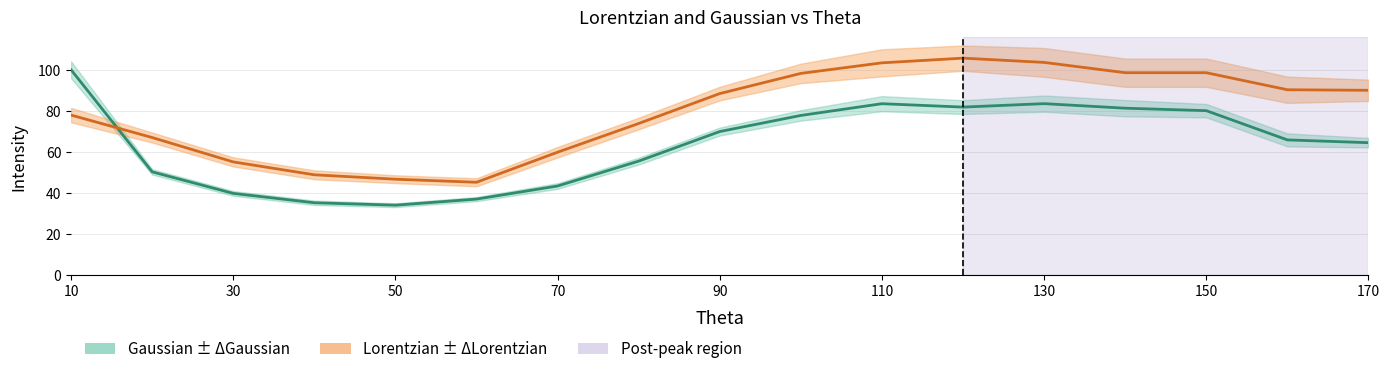

Reading right to left, transcribe all the data shown in this chart.

Lorentzian: 90.0	90.3	98.6	98.6	103.6	105.7	103.4	98.2	88.4	73.8	59.8	45.2	46.7	48.8	55.1	67.0	77.9
Gaussian: 64.5	65.8	80.1	81.3	83.5	81.8	83.5	77.7	69.9	55.5	43.3	37.0	34.0	35.2	39.7	50.2	100.0